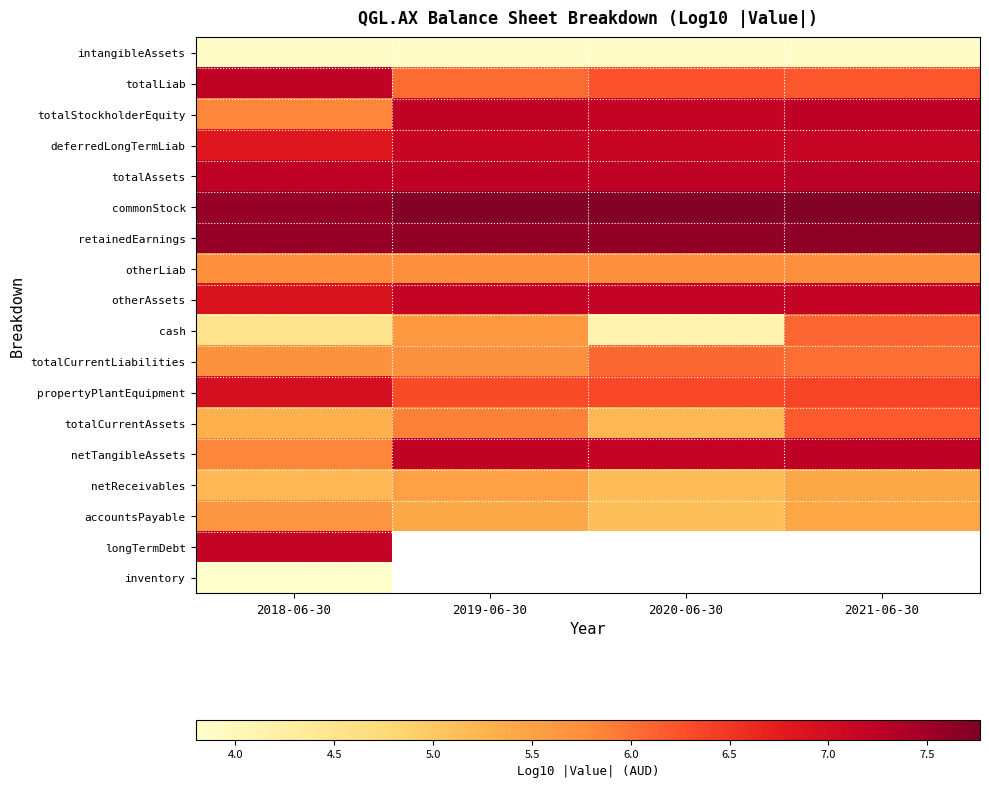

What value does the totalAssets series have at 2020-06-30?

7.2